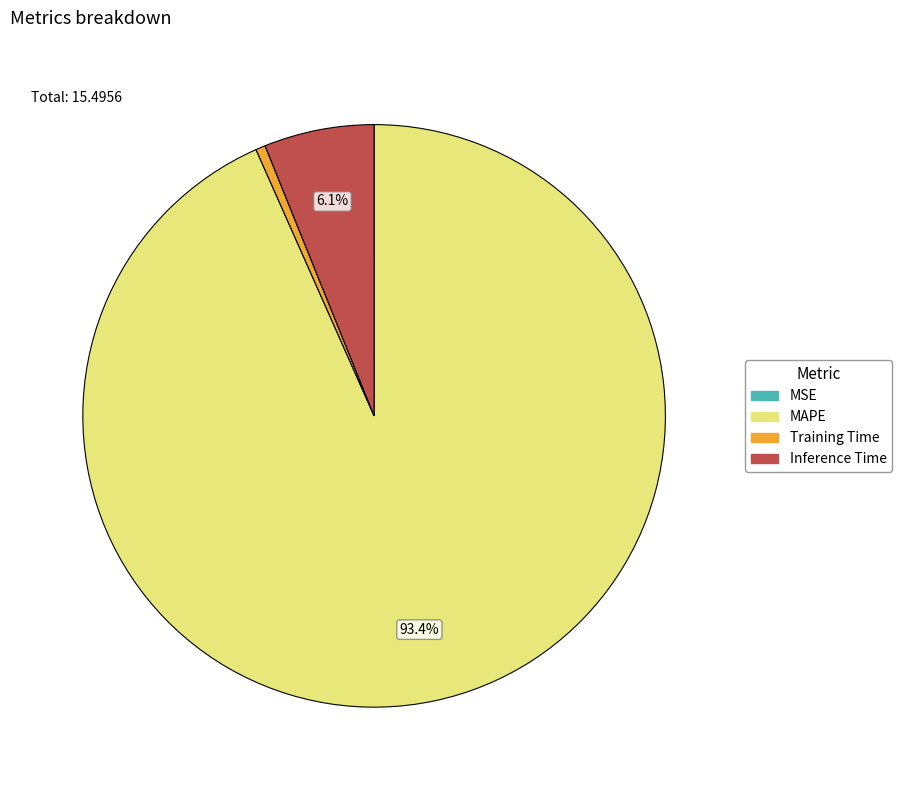

What portion of the pie excludes MAPE?

6.6%